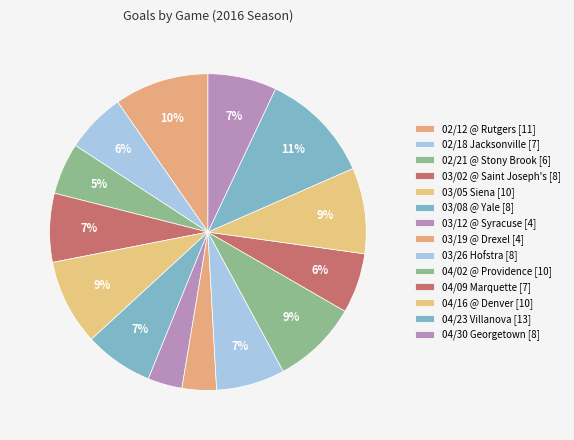

Count the number of slices in the pie.

14